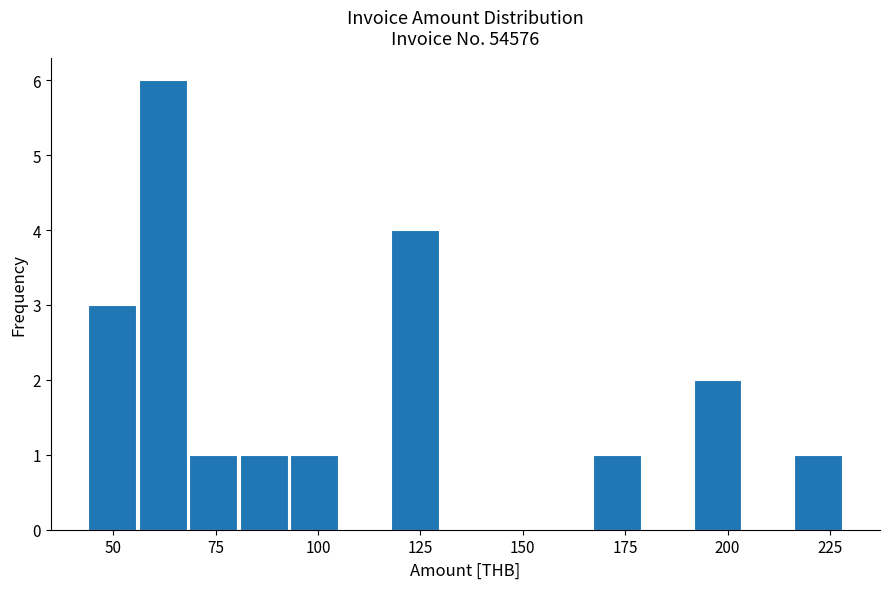

Read against the x-axis, roughly where is the centre of the tallest bar?

60